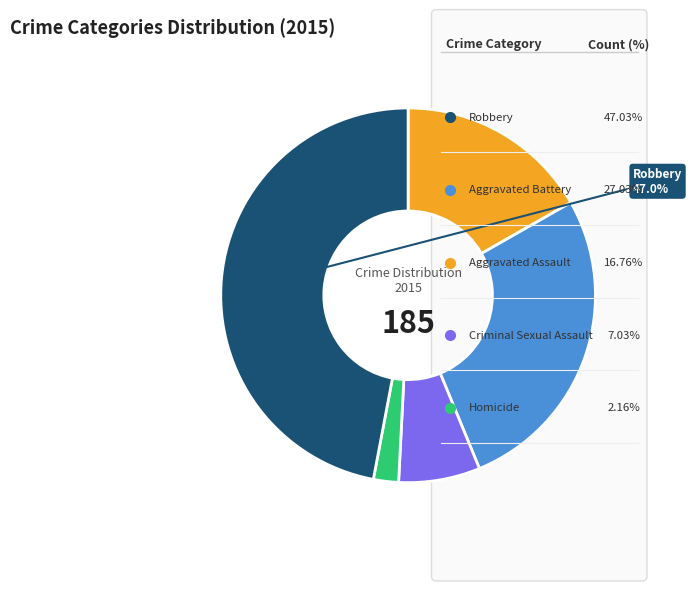

What is the change in value from Aggravated Battery to Homicide?

-46